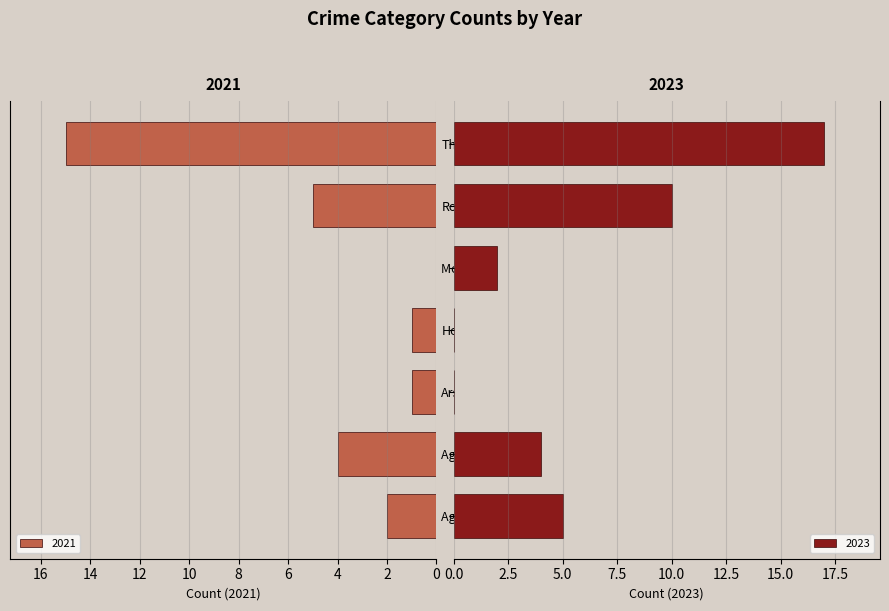

What is the label of the 2nd bar from the left?

Aggravated Battery